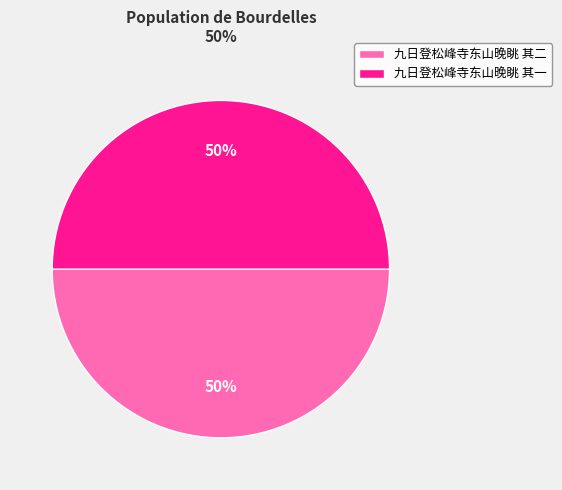

Is the sum of 九日登松峰寺东山晚眺 其二 and 九日登松峰寺东山晚眺 其一 greater than half?

Yes